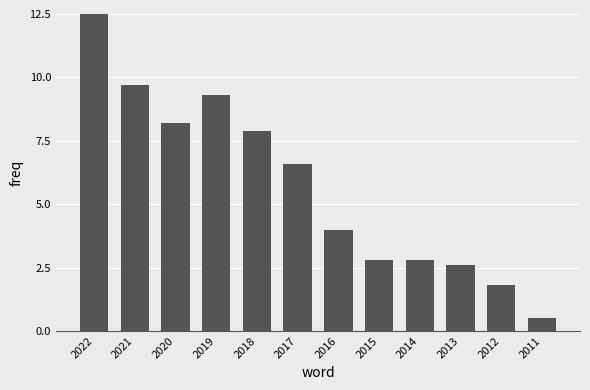

Does the chart contain stacked bars?

No